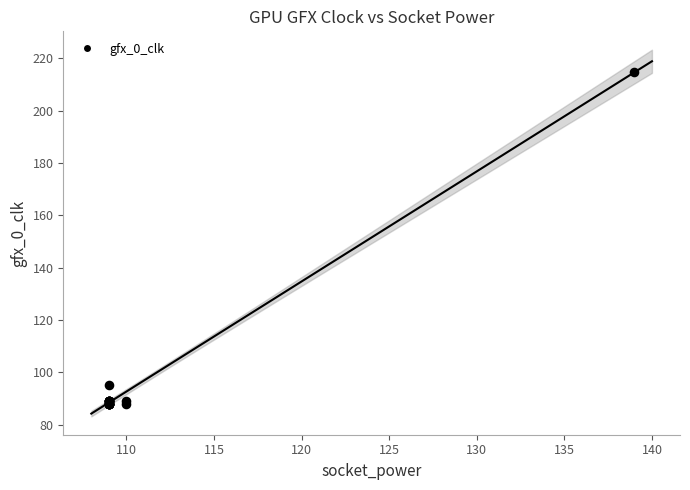

What Y value in the scatter plot is closest to 151?

95